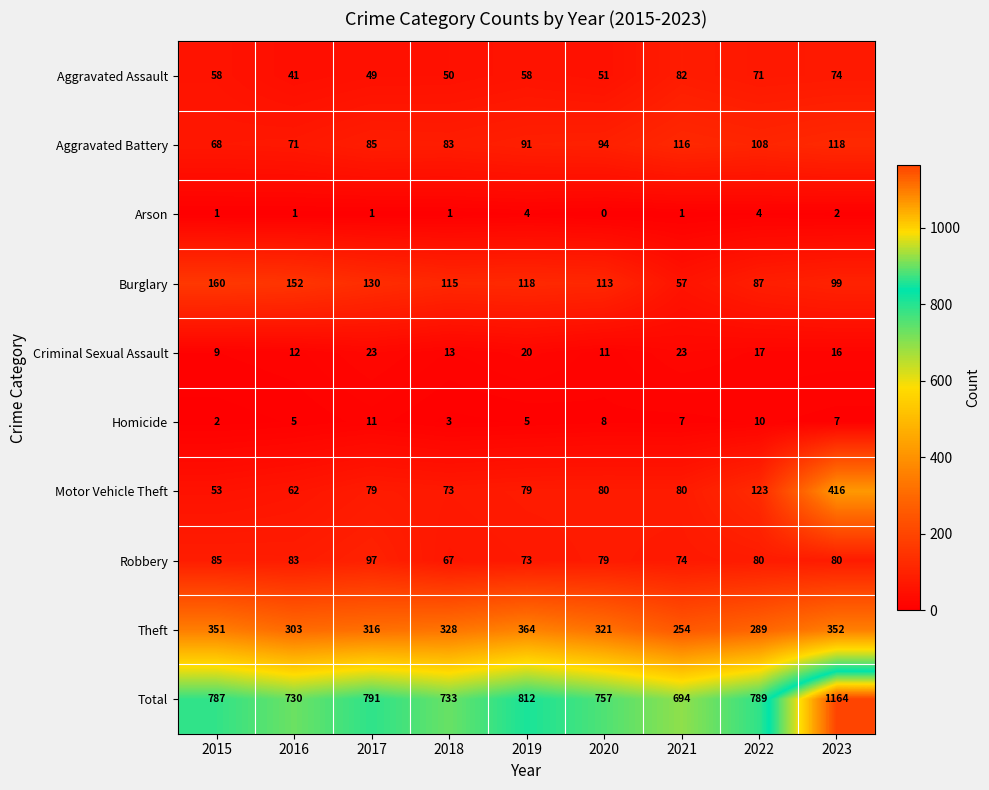

At how many categories does at least one series exceed 1080?

1